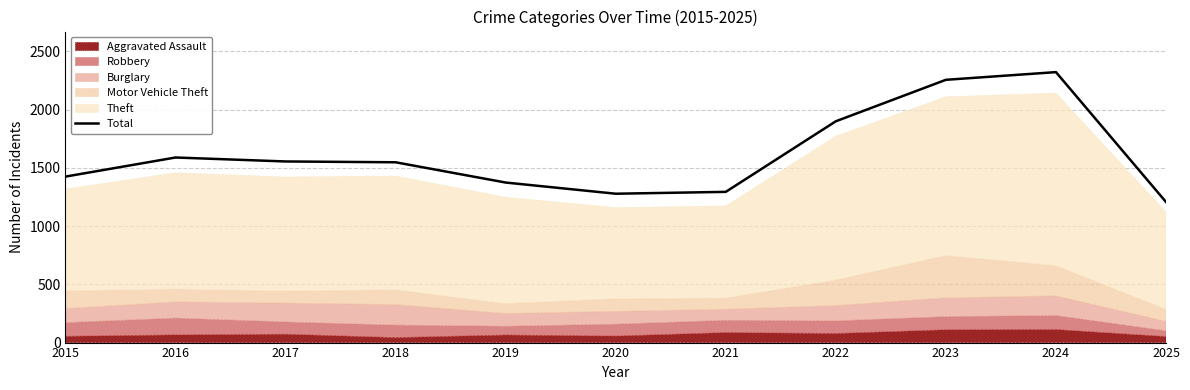

What is the difference between the maximum and minimum values?

1115